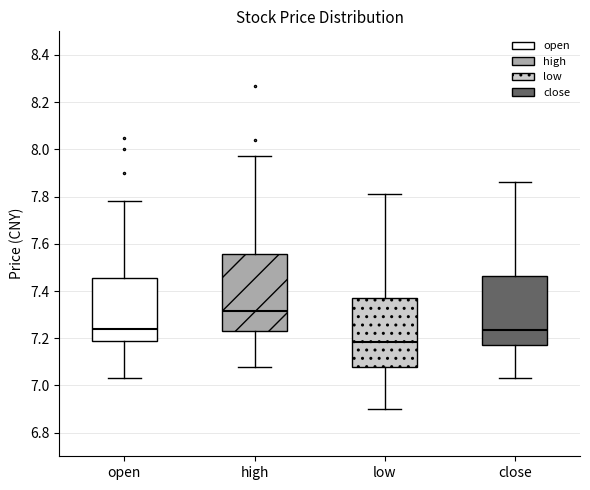

Reading left to right, read every box against the y-axis: the position of its median line, the range the box covers, and the ends of its whiskers. The values are not printed on the chart, so give them approximately, as read against the axis.

open: median 7.24, box 7.18 to 7.46, whiskers 7.04 to 7.78
high: median 7.32, box 7.24 to 7.56, whiskers 7.08 to 7.98
low: median 7.18, box 7.08 to 7.38, whiskers 6.90 to 7.82
close: median 7.24, box 7.18 to 7.46, whiskers 7.04 to 7.86